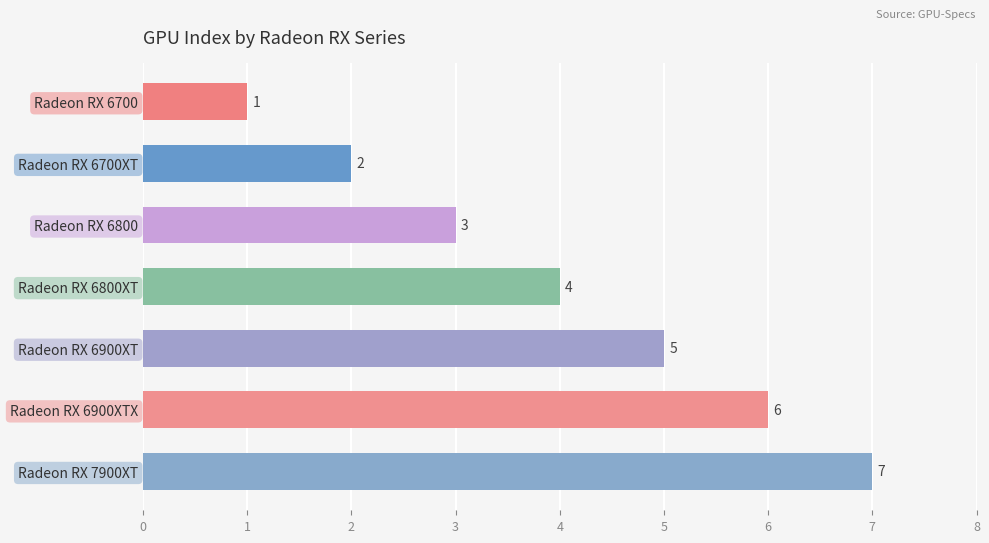

List the labels in order of value, smallest first.

Radeon RX 6700, Radeon RX 6700XT, Radeon RX 6800, Radeon RX 6800XT, Radeon RX 6900XT, Radeon RX 6900XTX, Radeon RX 7900XT